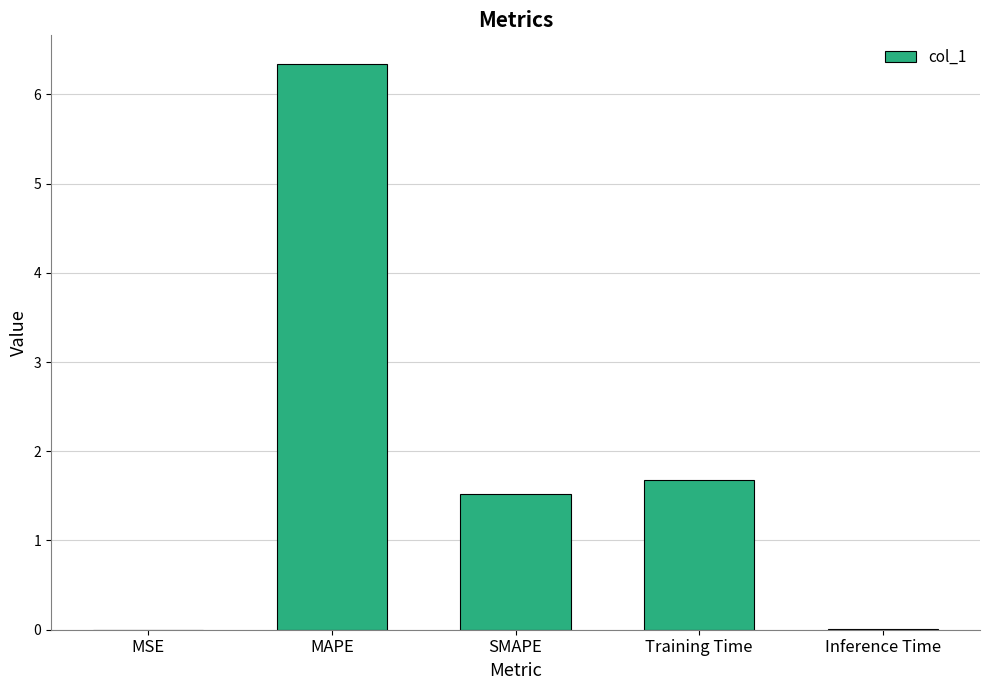

Between MSE and Training Time, which is larger?

Training Time